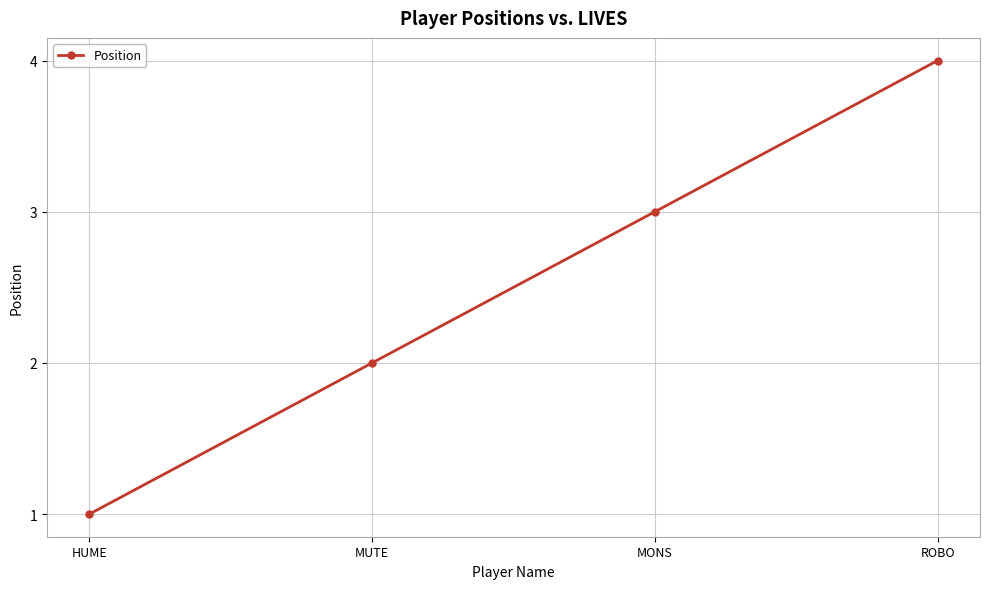

At which label is the value closest to 2?

MUTE